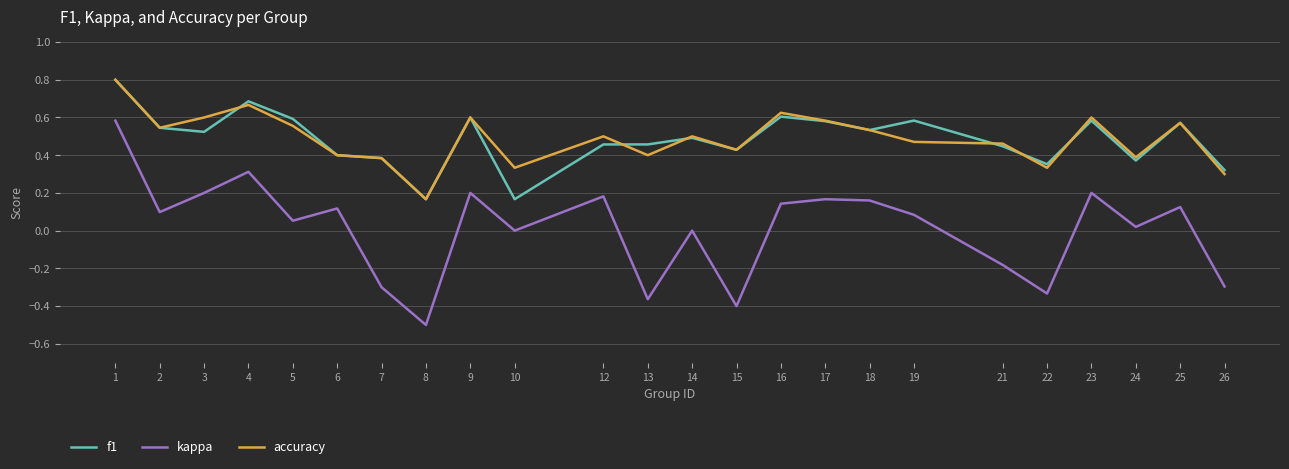

The value of accuracy at 8 is 0.2. True or false?

True